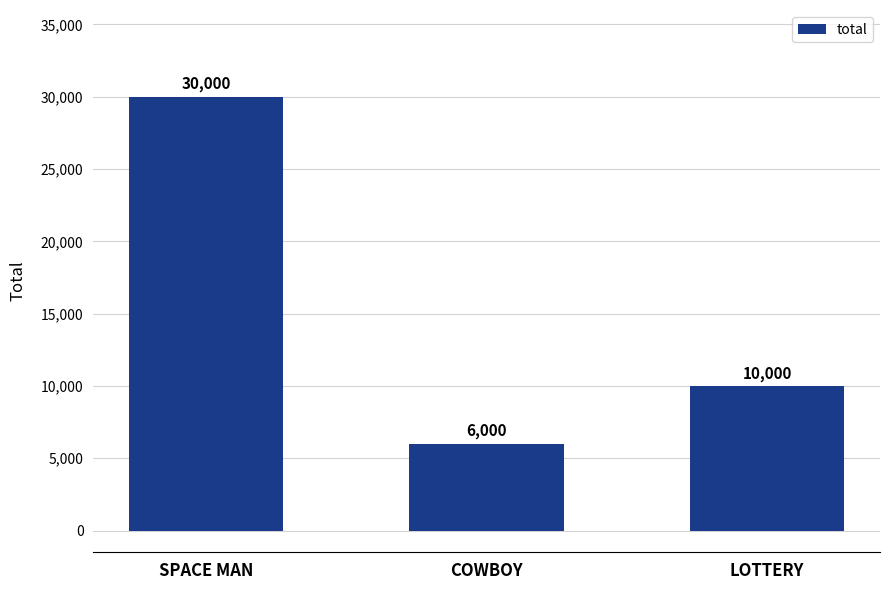

Are the bars grouped side by side (vs. stacked)?

No